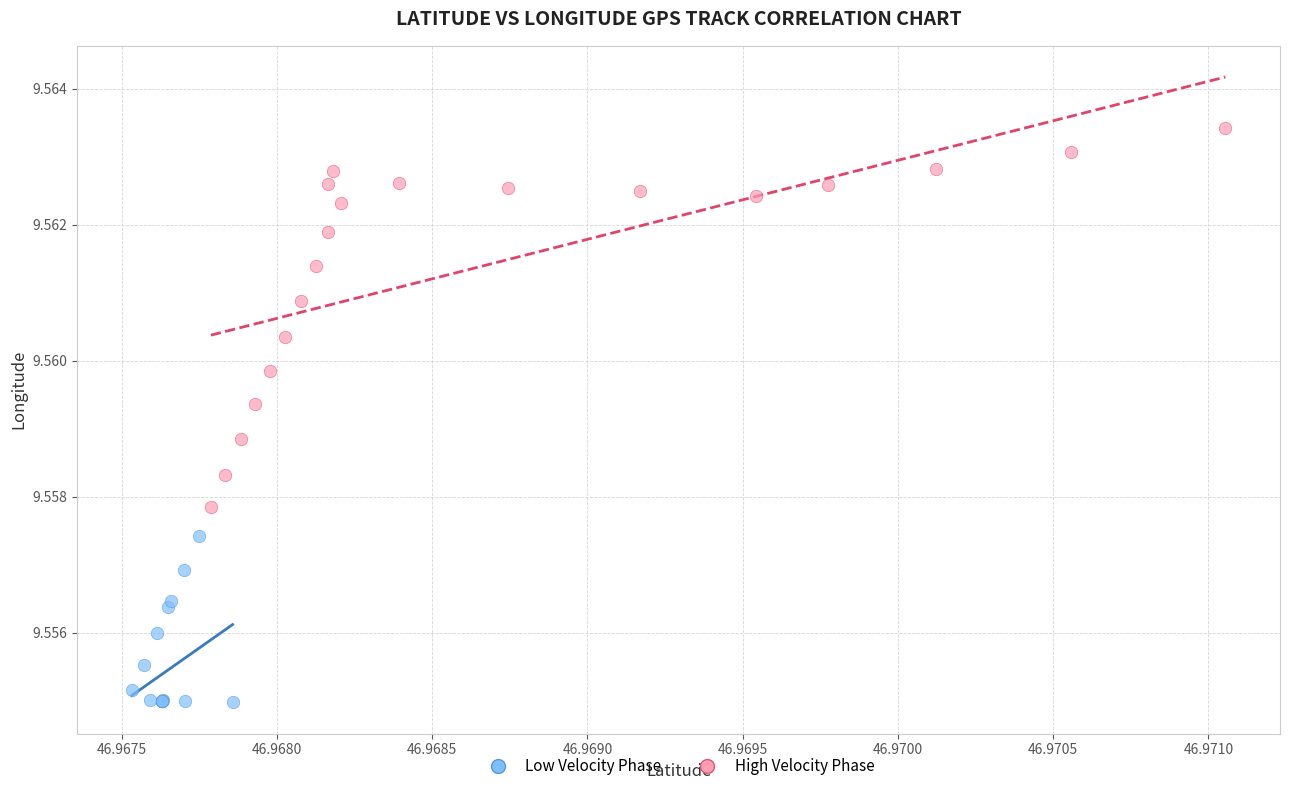

What are all the series names shown in the legend?

Low Velocity Phase, High Velocity Phase